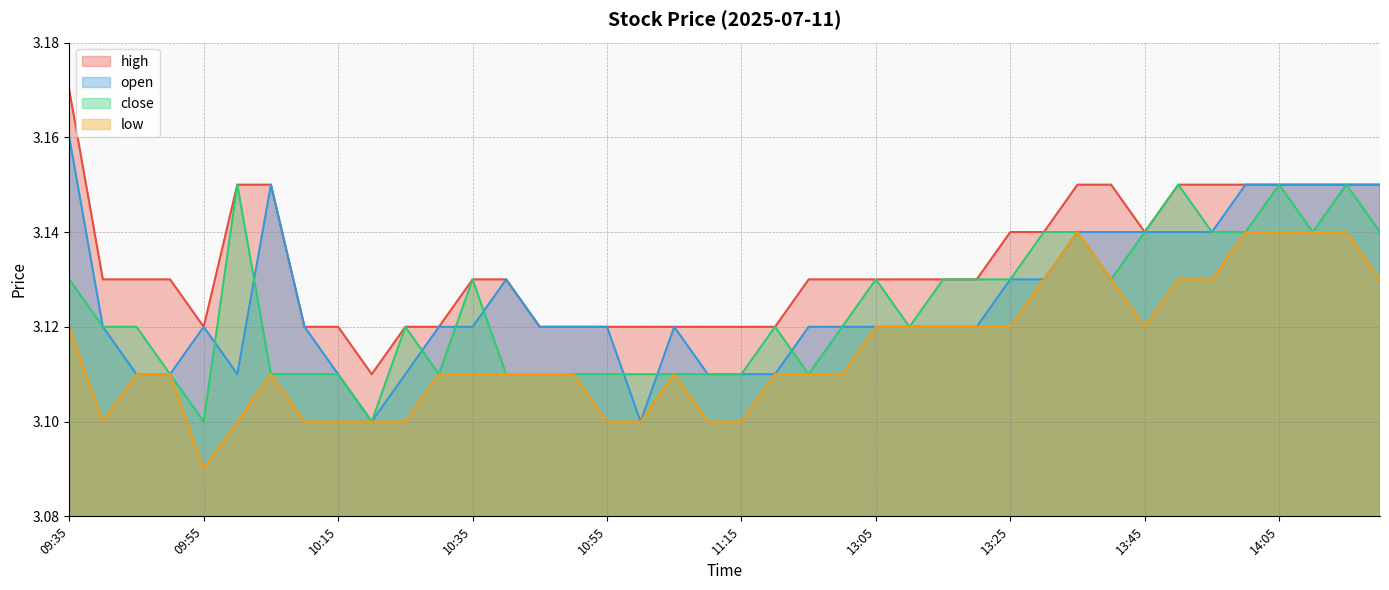

Count the number of categories in the chart.

40